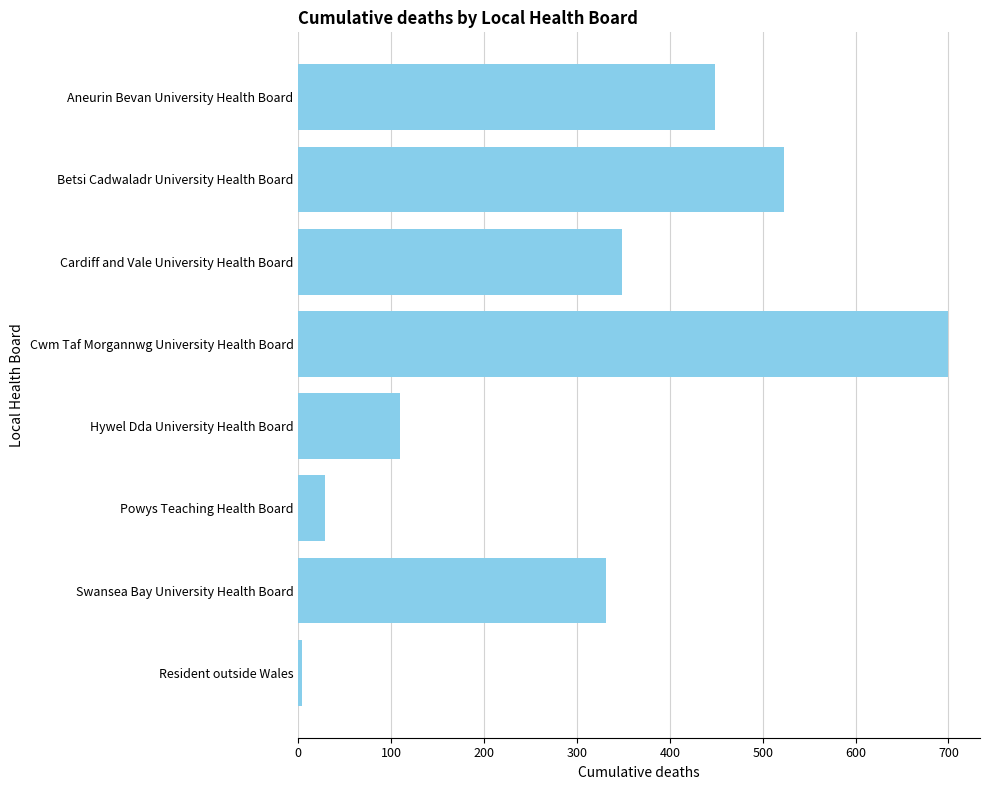

Is it true that the value at Aneurin Bevan University Health Board is 621?

False